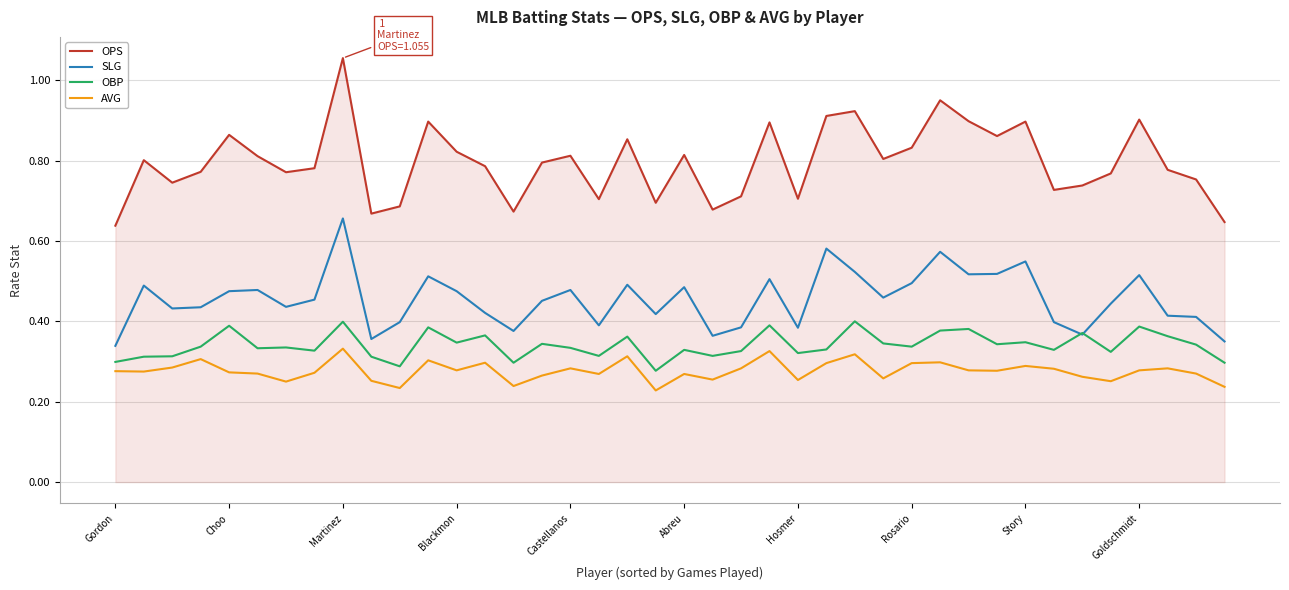

True or false: OBP and OPS cross at least once.

False